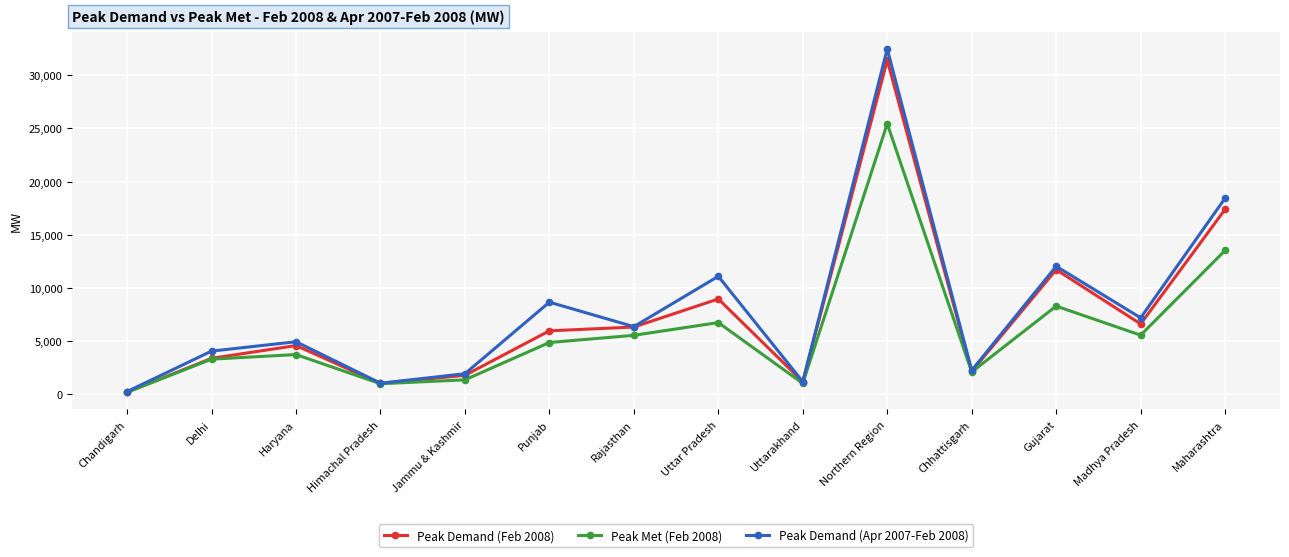

At which category is the sum across all series the highest?

Northern Region